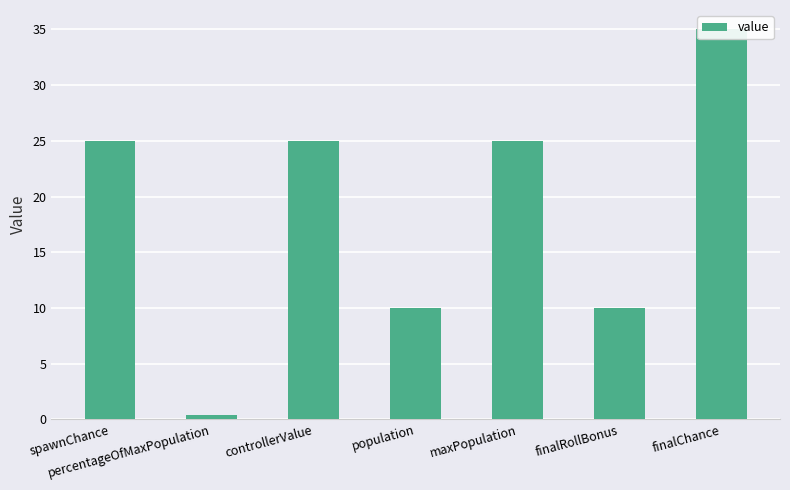

Read the value at maxPopulation.

25.0